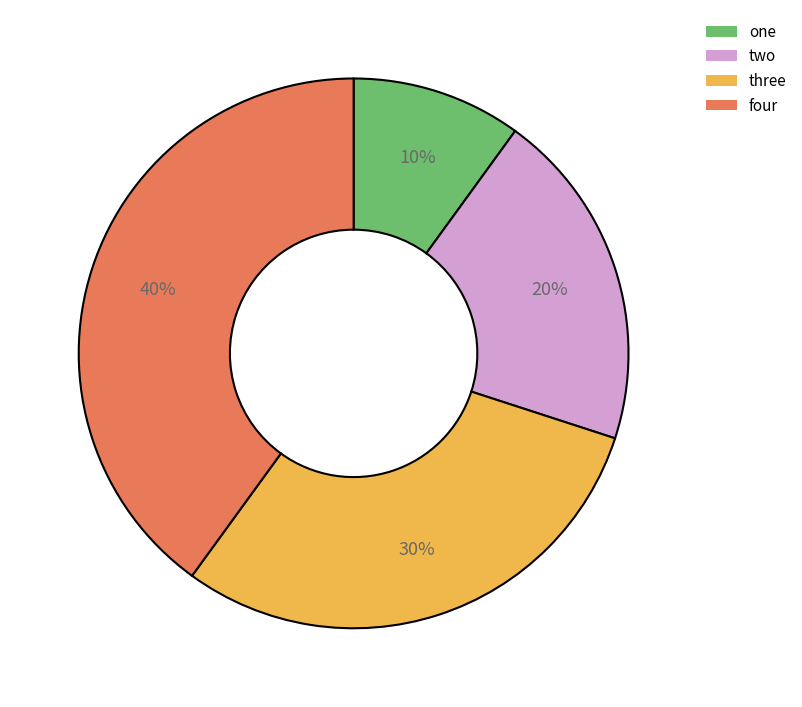

Combined, do one and two account for over 50%?

No